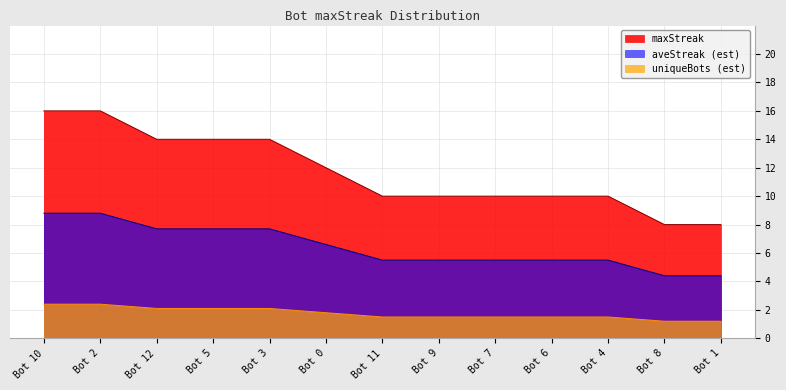

Count the number of values greater than 10.

6